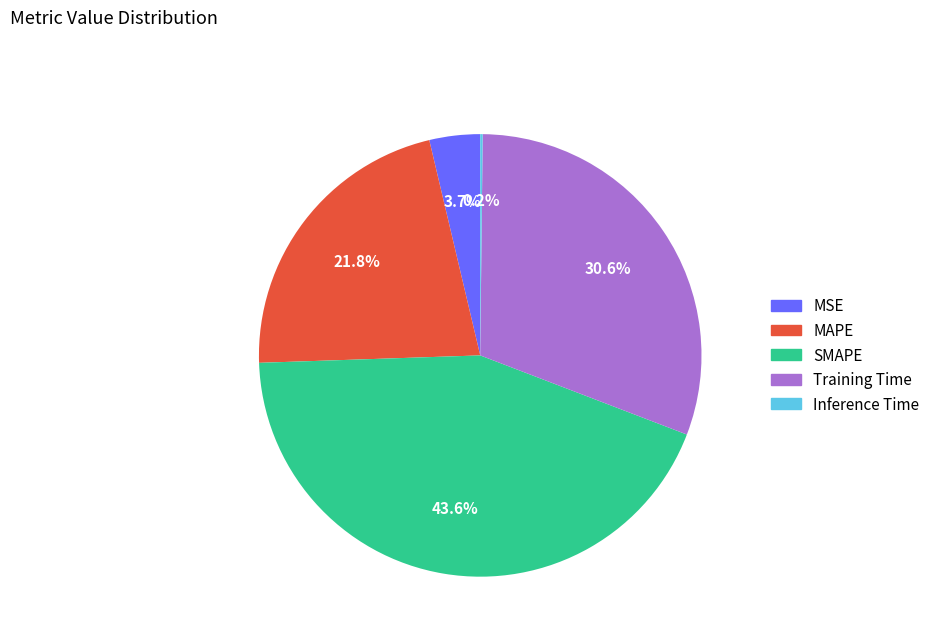

Which category has the biggest portion of the pie?

SMAPE